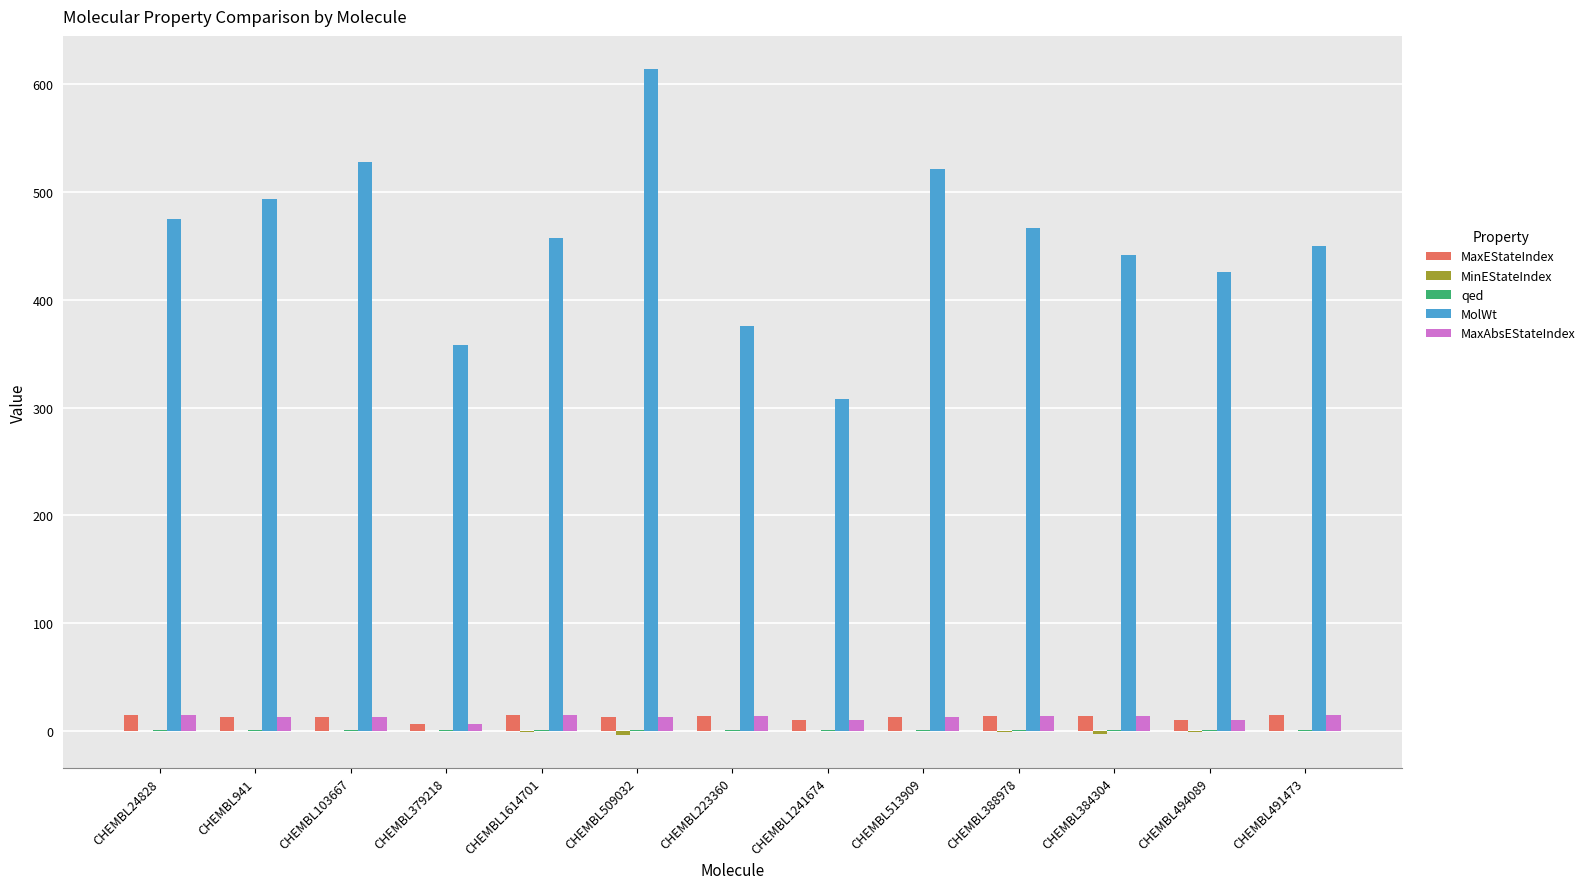

The MolWt series shows 101.6 at CHEMBL384304. True or false?

False